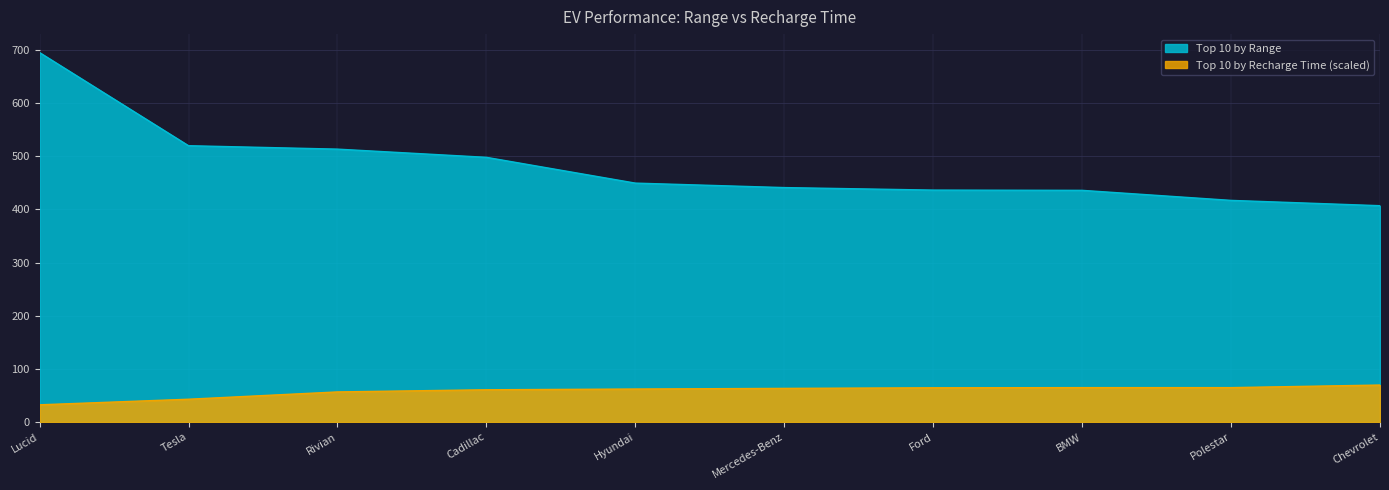

What is the label of the 9th point from the right?

Tesla